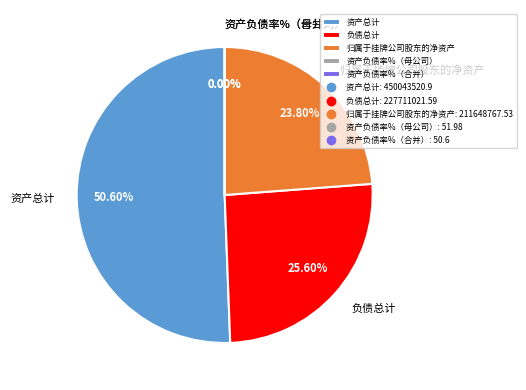

Does 资产负债率%（母公司） represent more than half of the total?

No